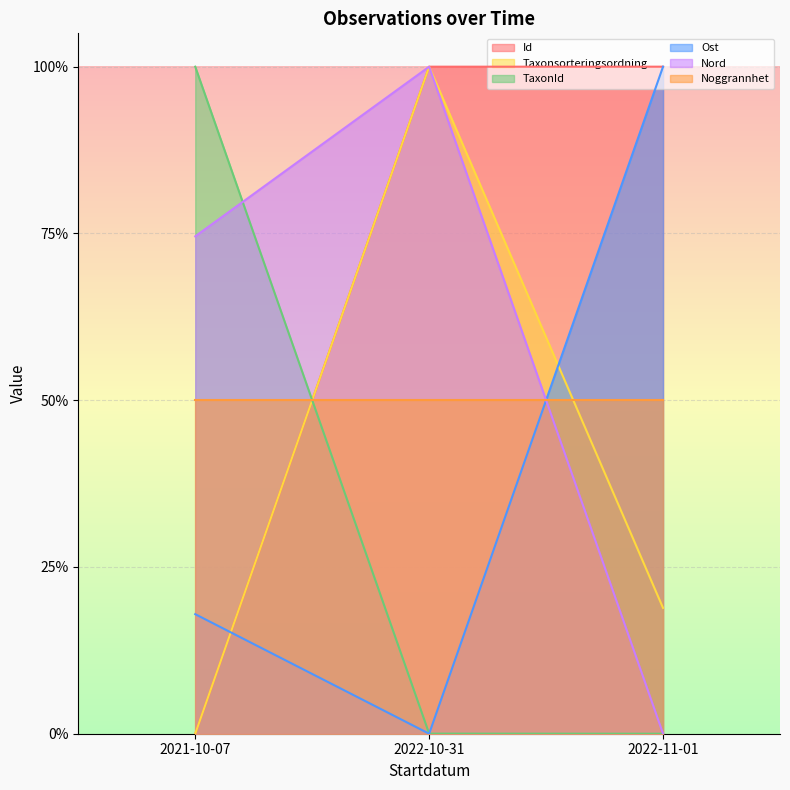

At which category is the sum across all series the highest?

2022-10-31